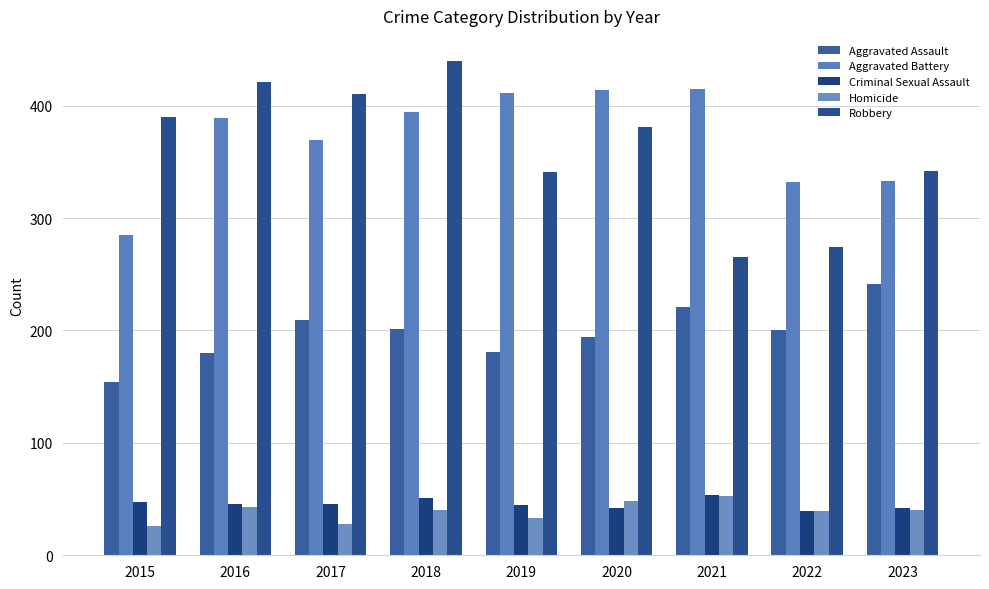

What is the lowest value of the Aggravated Battery series?

285